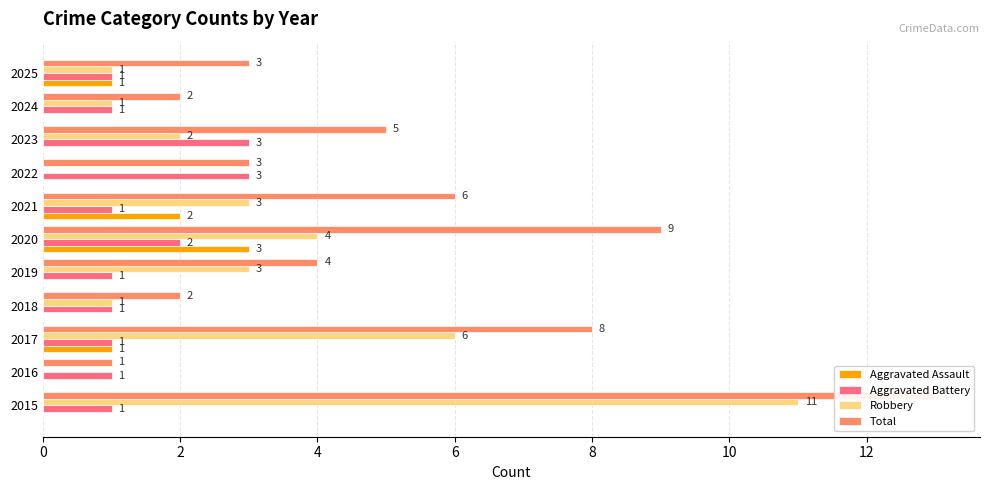

Is it true that Total equals 1 at 2016?

False